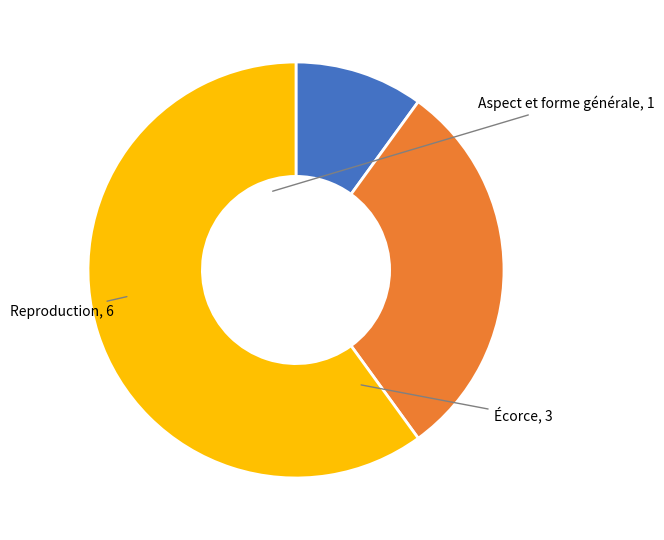

What is the largest slice in the pie chart?

Reproduction